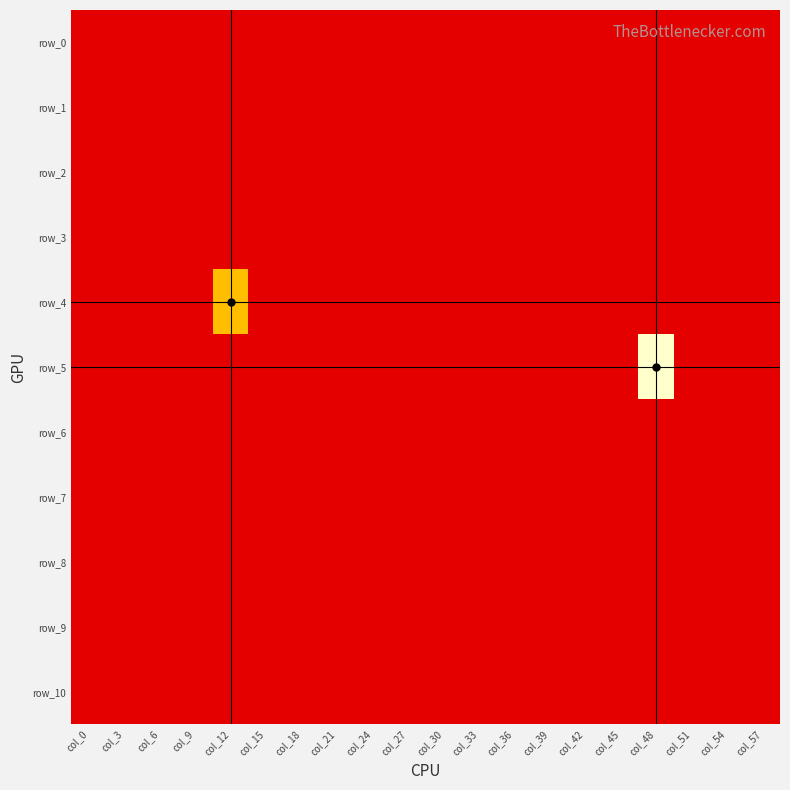

What is the total value across all series at col_42?

-11